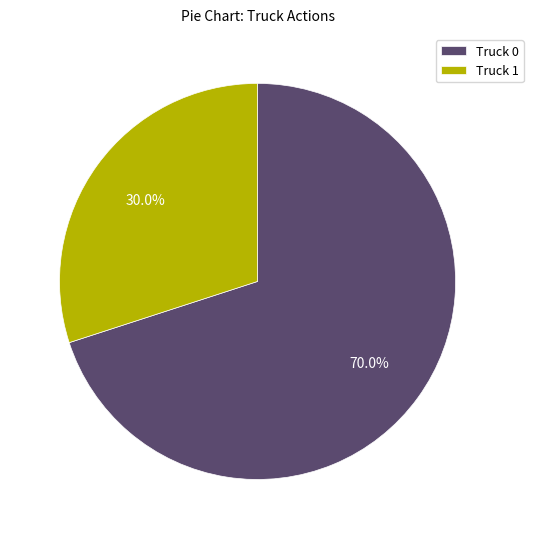

How many slices are in this pie chart?

2